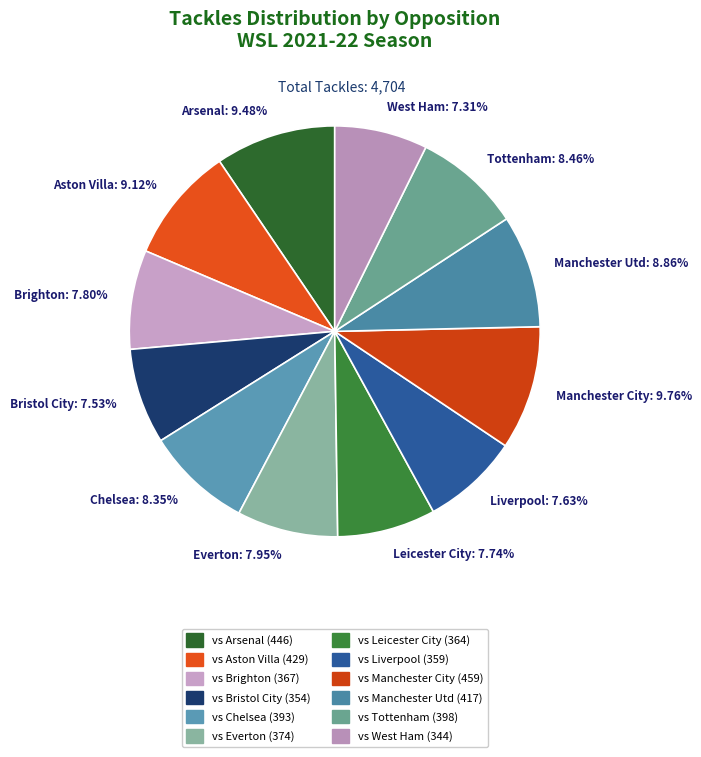

Count the number of slices in the pie.

12